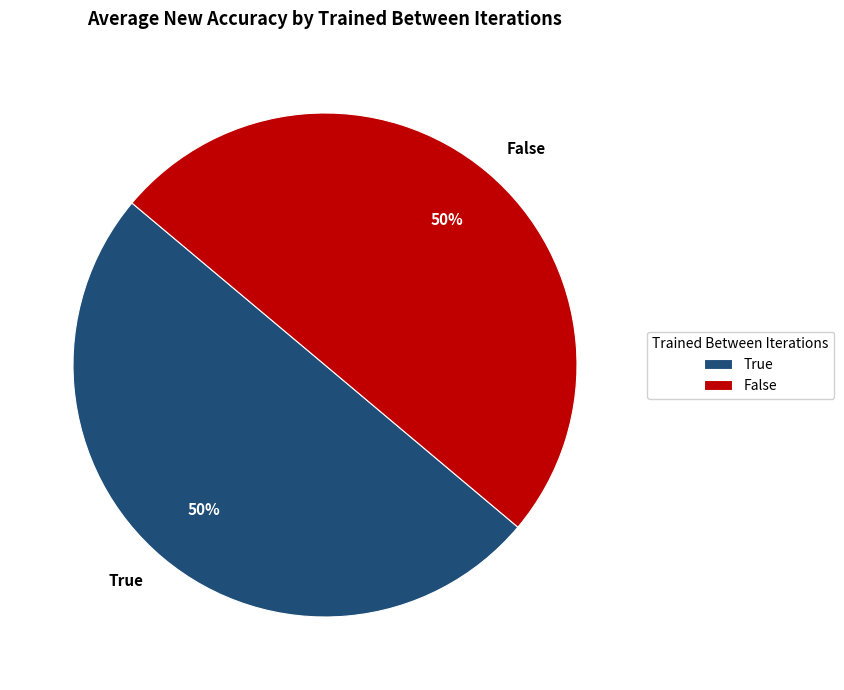

To the nearest percent, what is the average slice percentage?

50%